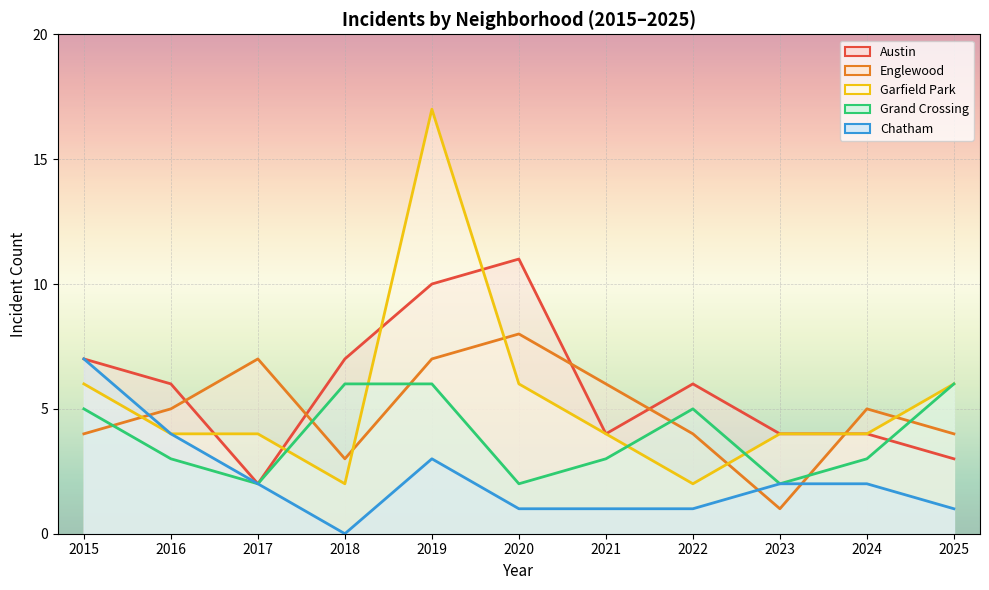

The value of Englewood at 2021 is 6. True or false?

True